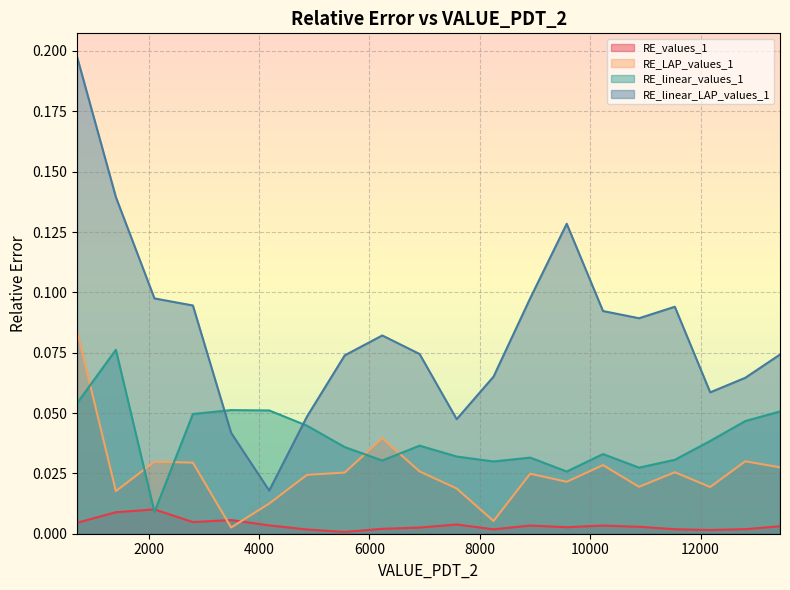

Which series has the largest total across all categories?

RE_linear_LAP_values_1